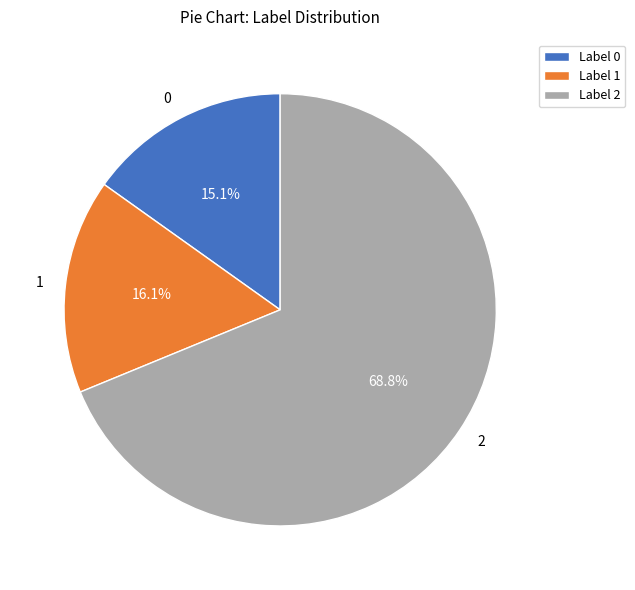

To the nearest percent, what portion does 0 represent?

15%